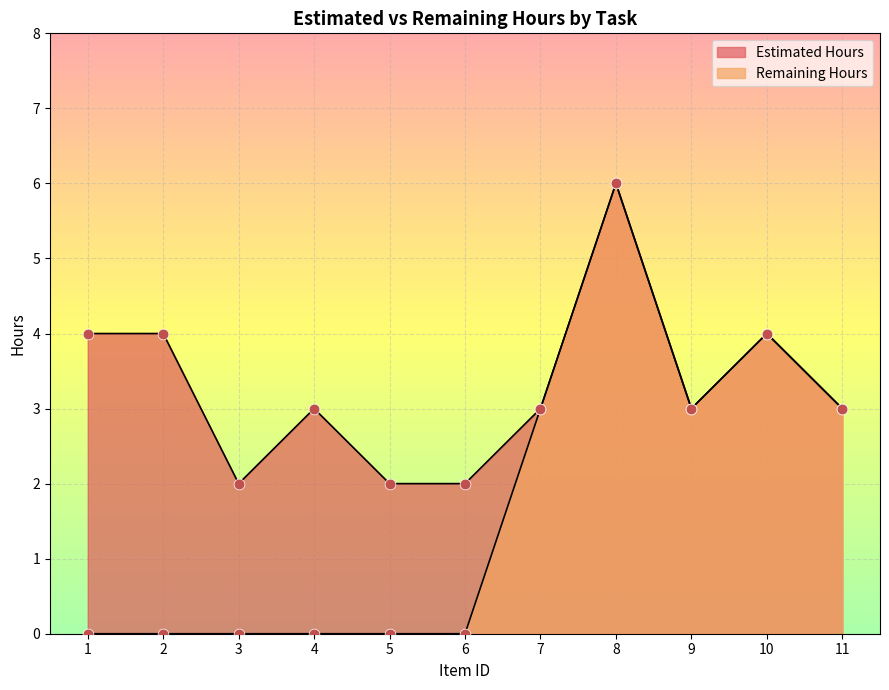

Which series has the largest total across all categories?

Estimated Hours